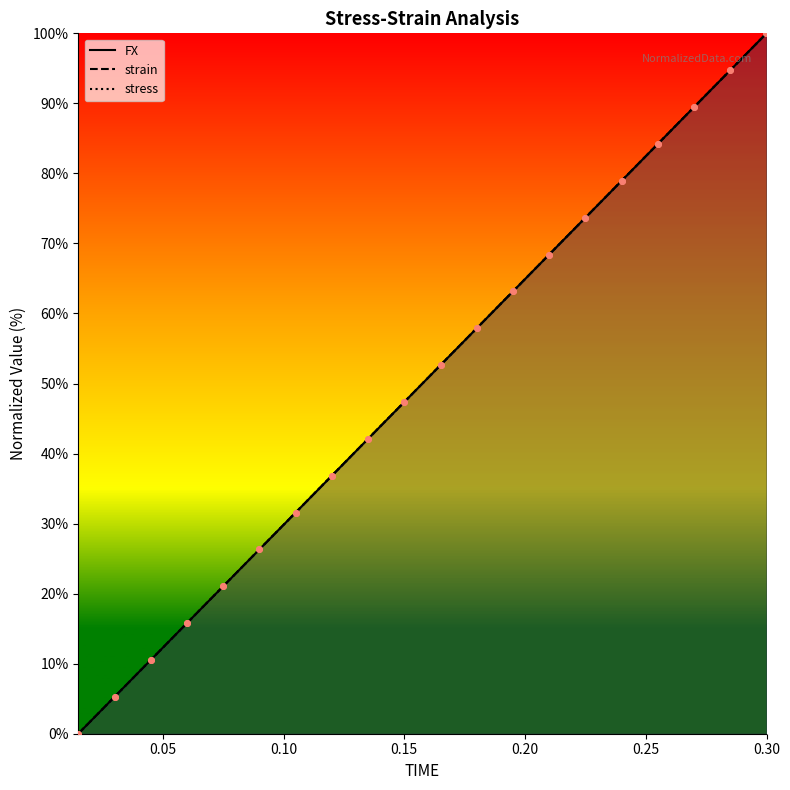

Which series reaches the minimum Y coordinate?

FX